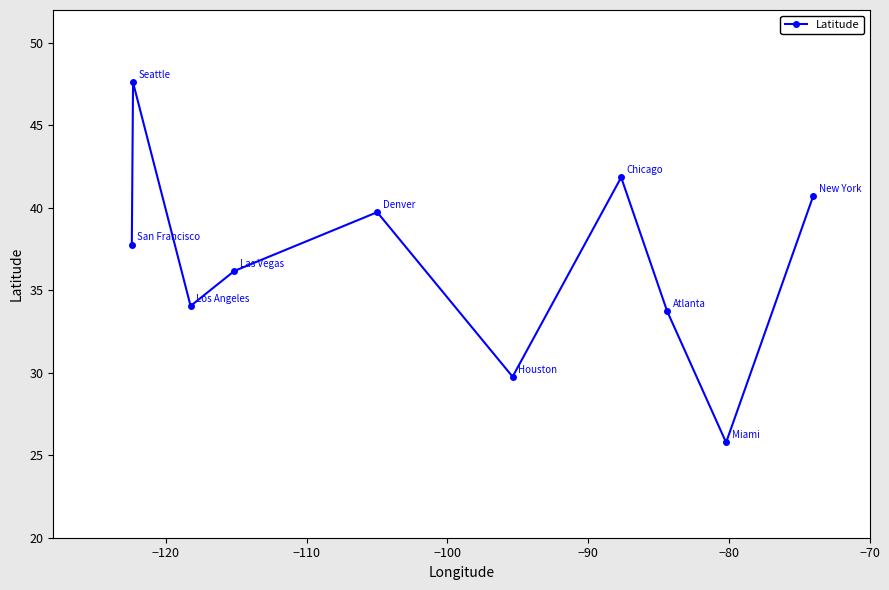

Does the chart have visible grid lines?

No